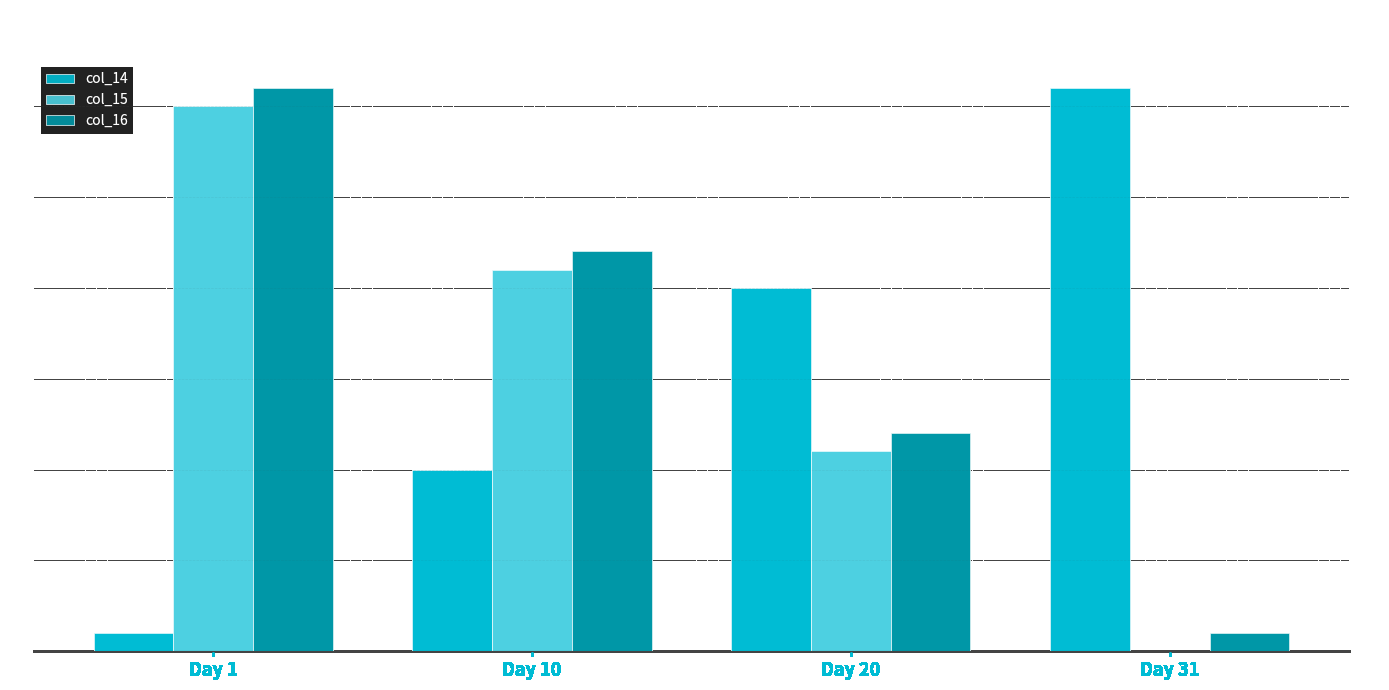

What is the sum of all col_14 values?

62